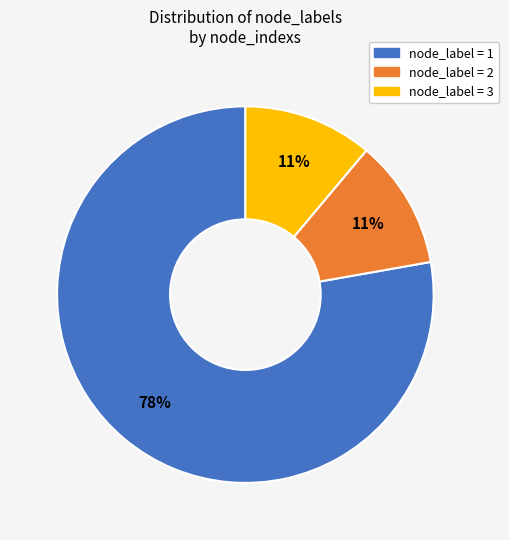

Is there a majority slice in this chart?

Yes